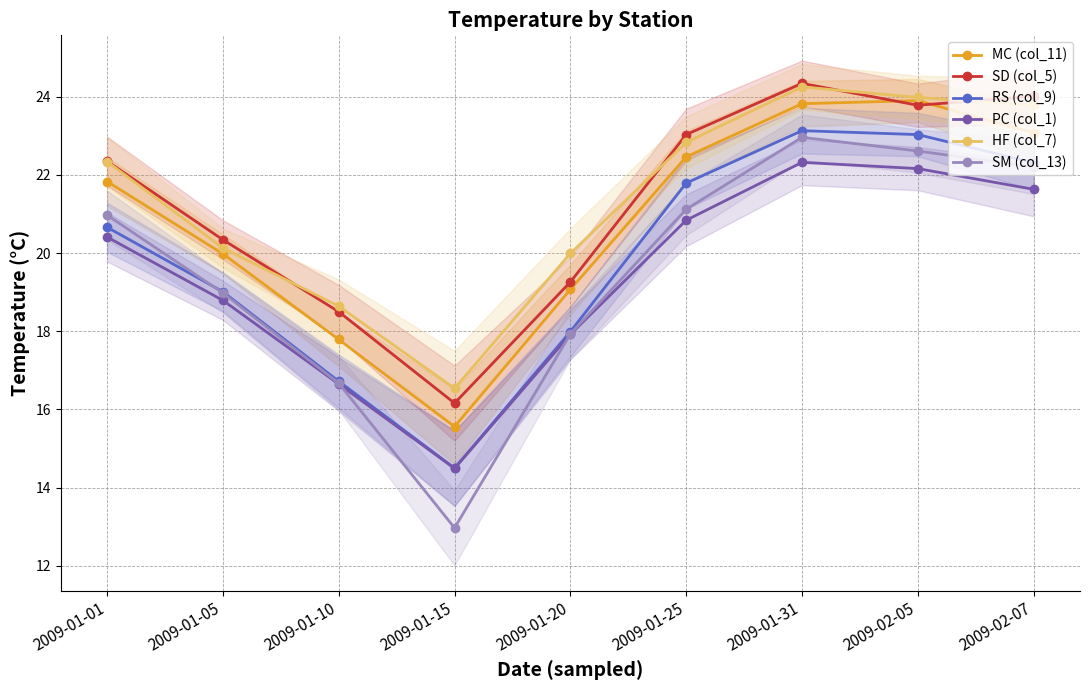

Rank the series by their maximum value, from highest to lowest.

SD (col_5), HF (col_7), MC (col_11), RS (col_9), SM (col_13), PC (col_1)